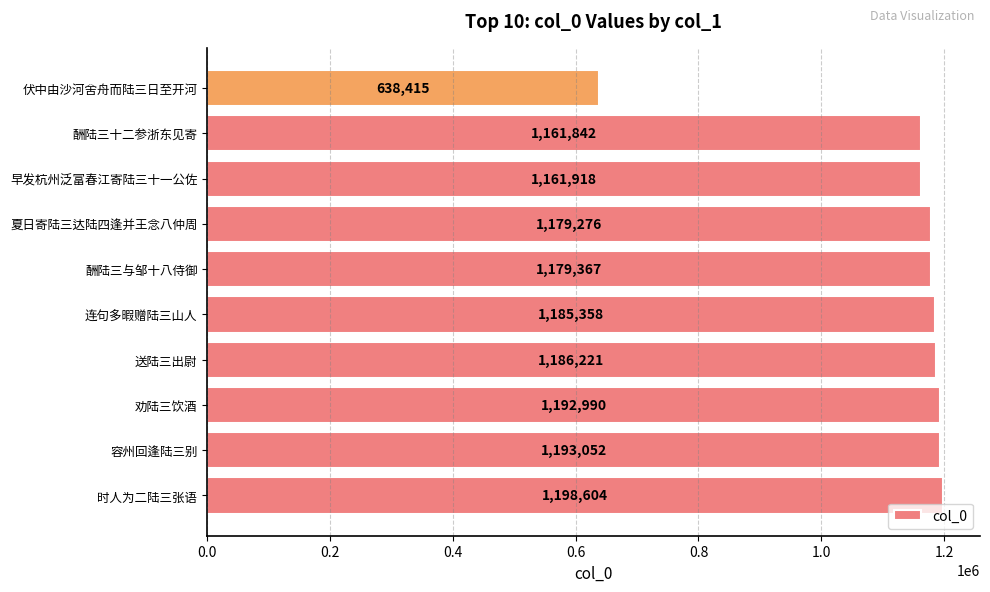

At which category does the chart reach its peak across all series?

时人为二陆三张语